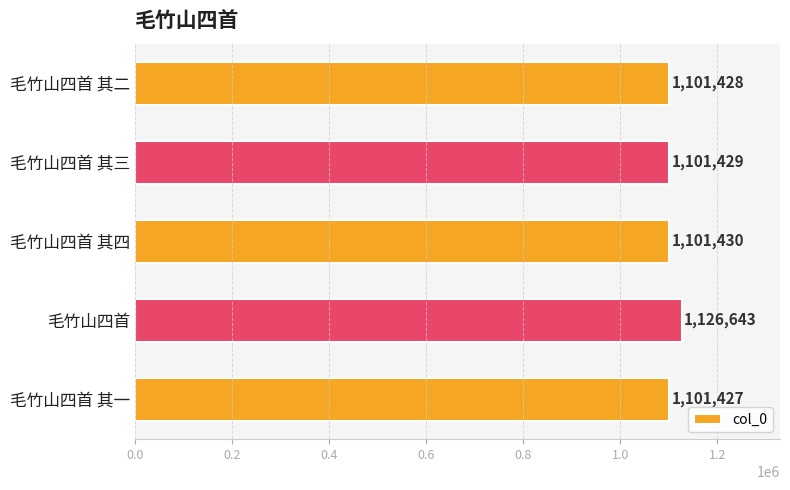

The chart shows a value of 640882 at 毛竹山四首 其一. True or false?

False